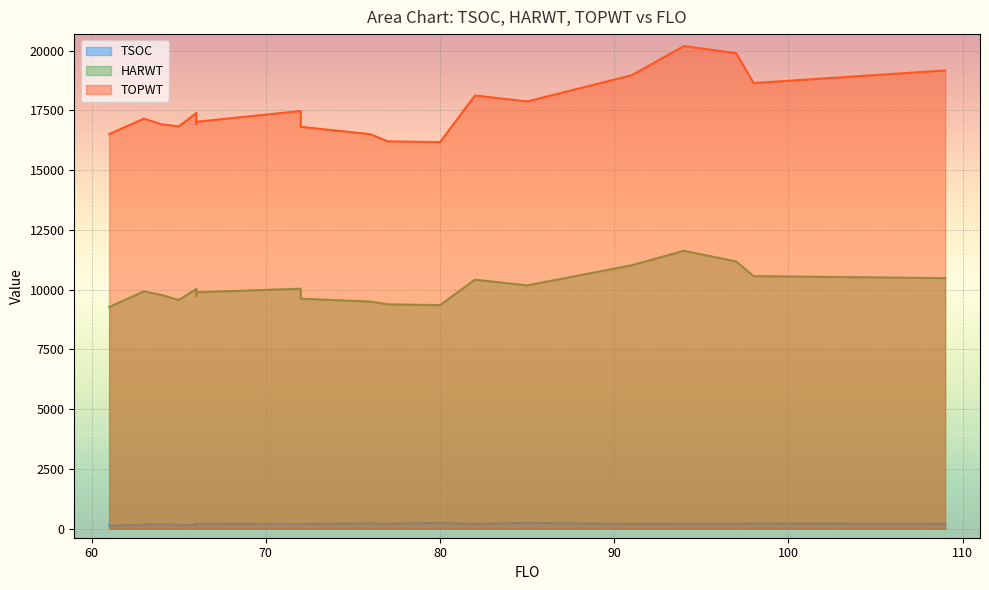

Reading left to right, list all the values displayed in this chart.

TSOC: 85=243	66=163	77=199	61=142	91=200	94=204	66=183	109=201	64=173	65=168	76=227	77=211	66=145	97=203	63=168	72=197	98=222	82=202	80=244	63=183	72=195	65=143	66=192	66=205	61=123	109=195
HARWT: 85=10178	66=10022	77=9384	61=9270	91=11019	94=11626	66=9901	109=10482	64=9776	65=9569	76=9502	77=9384	66=10022	97=11178	63=9929	72=10041	98=10565	82=10417	80=9353	63=9929	72=9620	65=9569	66=9724	66=9890	61=9270	109=10482
TOPWT: 85=17873	66=17382	77=16204	61=16506	91=18969	94=20189	66=17393	109=19168	64=16919	65=16831	76=16503	77=16204	66=17382	97=19893	63=17153	72=17472	98=18641	82=18122	80=16173	63=17153	72=16812	65=16831	66=16920	66=17022	61=16506	109=19168